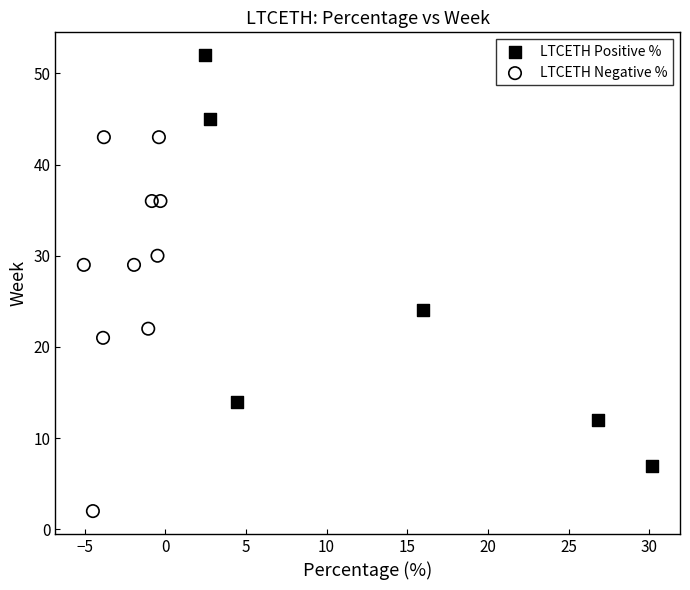

Which series reaches the minimum Y coordinate?

LTCETH Negative %